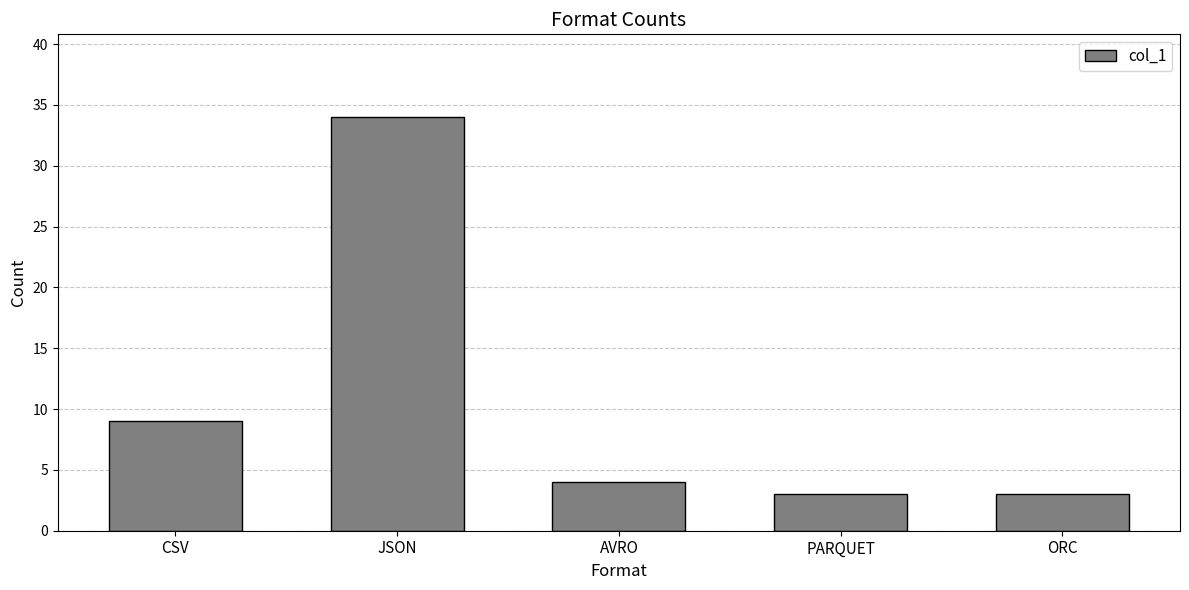

Which has a higher value, ORC or AVRO?

AVRO